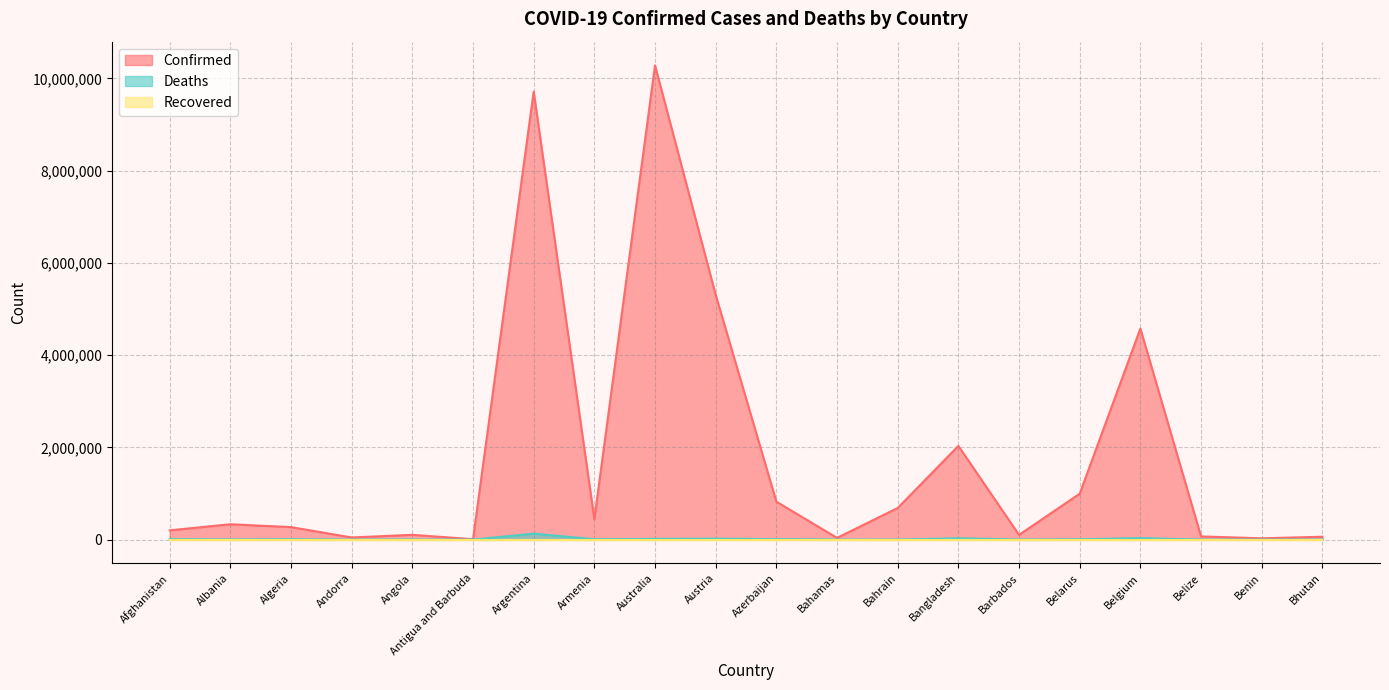

How many interior local valleys does the Confirmed series have?

6